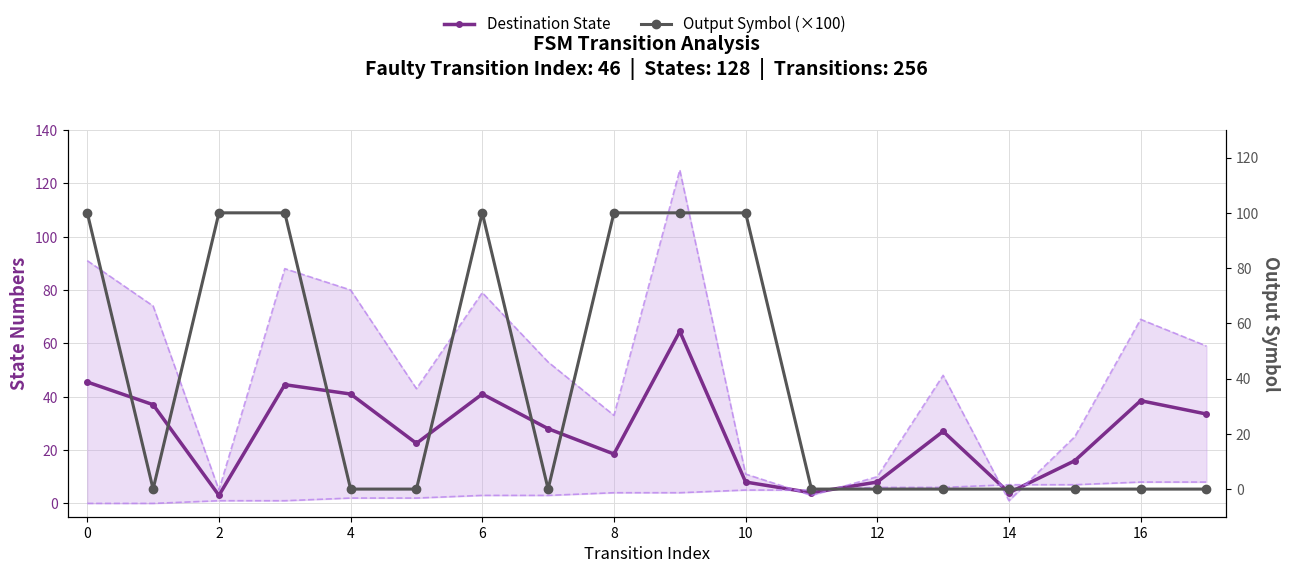

Reading left to right, transcribe all the data shown in this chart.

Destination State: 45.5	37.0	3.0	44.5	41.0	22.5	41.0	28.0	18.5	64.5	8.0	4.0	8.0	27.0	4.0	16.0	38.5	33.5
Output Symbol (×100): 100.0	0.0	100.0	100.0	0.0	0.0	100.0	0.0	100.0	100.0	100.0	0.0	0.0	0.0	0.0	0.0	0.0	0.0